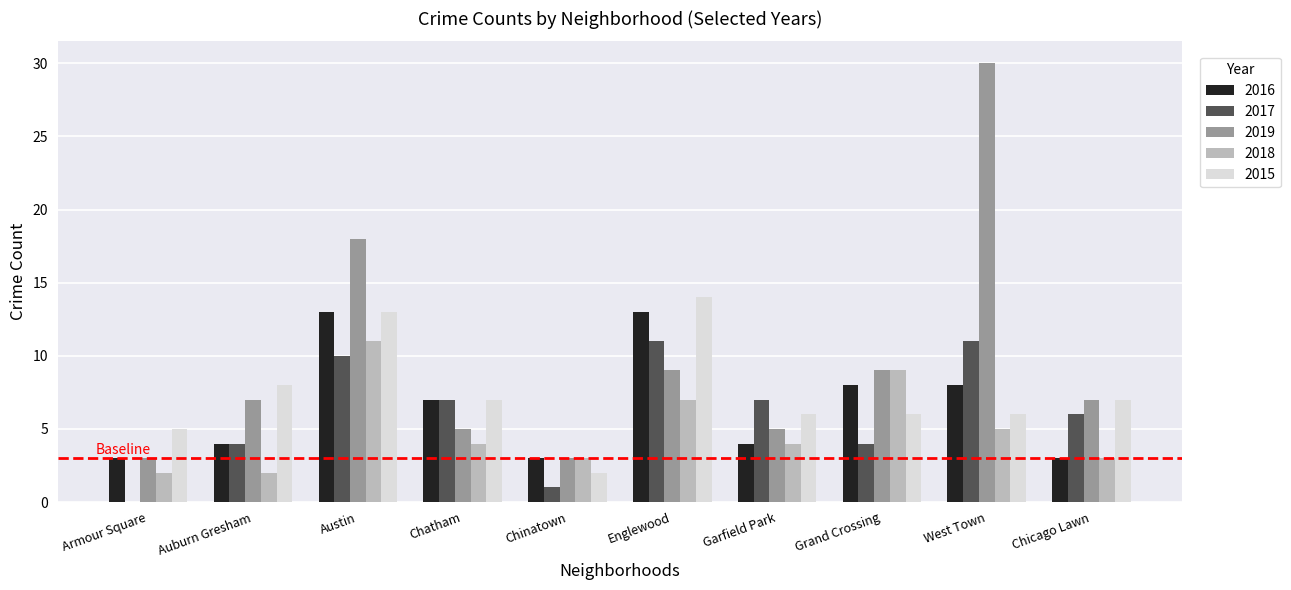

Which category has the highest value across all series?

West Town